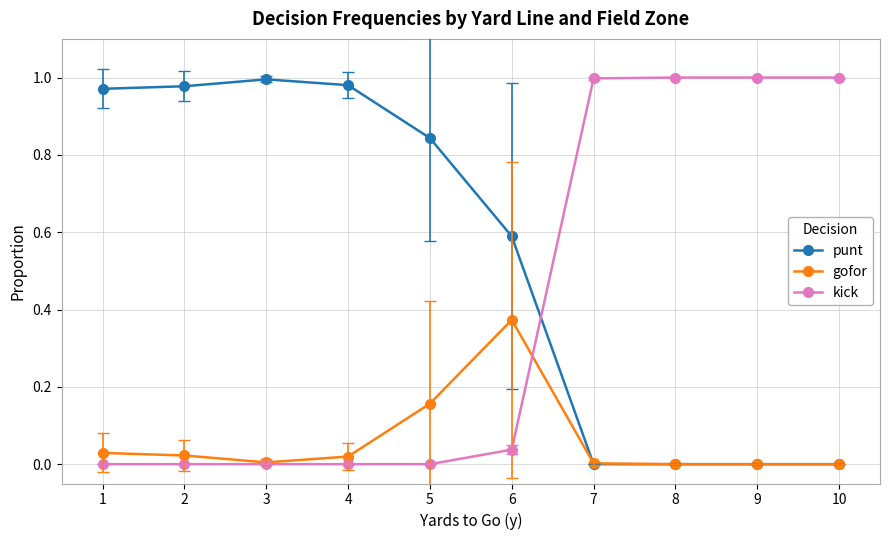

Which series has the largest total across all categories?

punt